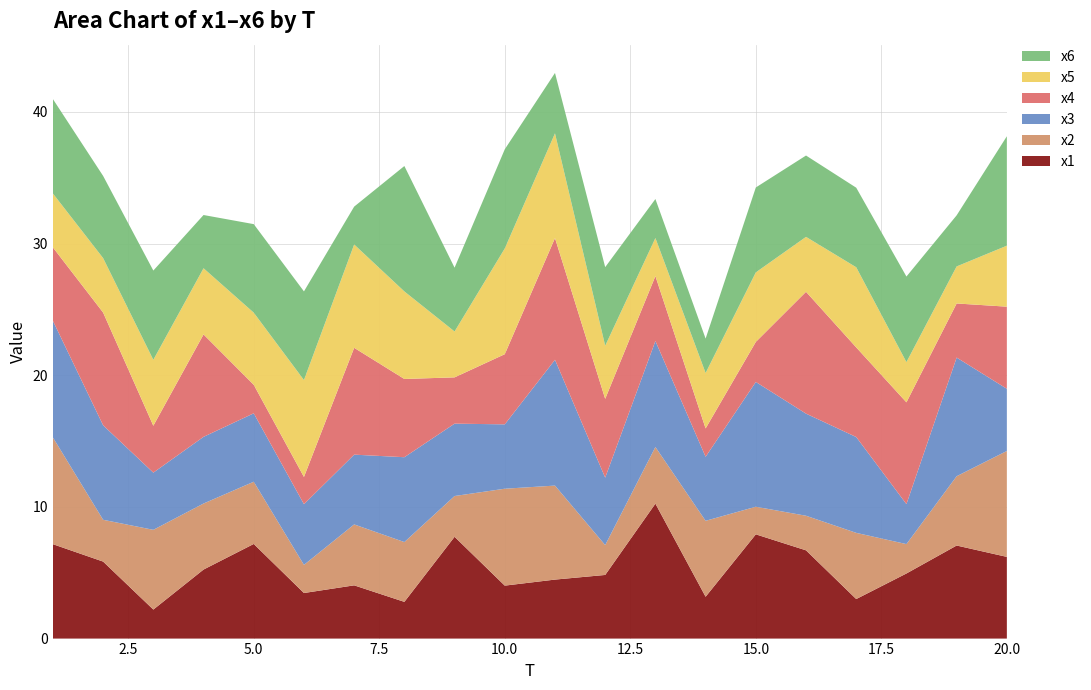

Reading right to left, extract all data points from this chart.

x1: 20=6.2	19=7.1	18=4.9	17=3.0	16=6.7	15=7.9	14=3.2	13=10.2	12=4.8	11=4.5	10=4.0	9=7.7	8=2.8	7=4.0	6=3.5	5=7.2	4=5.2	3=2.2	2=5.8	1=7.2
x2: 20=8.0	19=5.3	18=2.2	17=5.0	16=2.6	15=2.1	14=5.8	13=4.3	12=2.3	11=7.1	10=7.4	9=3.1	8=4.5	7=4.6	6=2.1	5=4.7	4=5.0	3=6.1	2=3.2	1=8.1
x3: 20=4.7	19=9.0	18=3.0	17=7.3	16=7.8	15=9.5	14=4.9	13=8.0	12=5.1	11=9.6	10=4.9	9=5.5	8=6.4	7=5.3	6=4.6	5=5.2	4=5.1	3=4.3	2=7.2	1=8.9
x4: 20=6.2	19=4.1	18=7.7	17=6.8	16=9.3	15=3.0	14=2.2	13=4.9	12=6.0	11=9.2	10=5.3	9=3.5	8=5.9	7=8.1	6=2.1	5=2.2	4=7.8	3=3.6	2=8.6	1=5.6
x5: 20=4.6	19=2.8	18=3.1	17=6.1	16=4.2	15=5.3	14=4.2	13=2.9	12=4.0	11=8.0	10=8.0	9=3.5	8=6.6	7=7.8	6=7.4	5=5.5	4=5.0	3=5.0	2=4.1	1=4.1
x6: 20=8.3	19=3.9	18=6.5	17=6.0	16=6.2	15=6.4	14=2.6	13=3.0	12=6.0	11=4.6	10=7.5	9=4.8	8=9.5	7=2.9	6=6.7	5=6.7	4=4.0	3=6.8	2=6.2	1=7.2